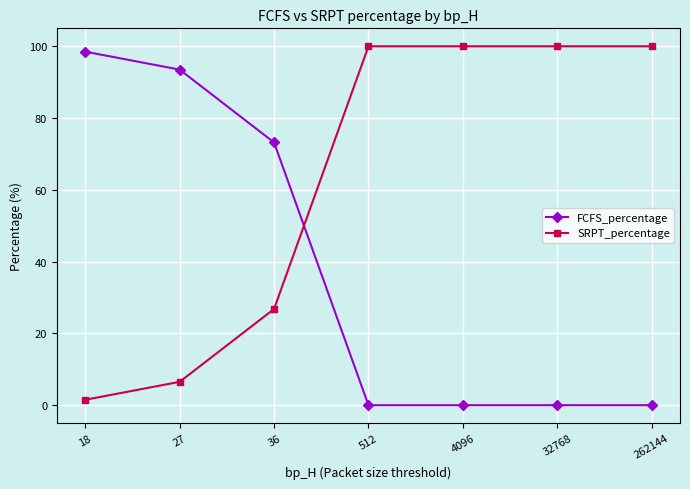

At how many categories does at least one series exceed 41?

7